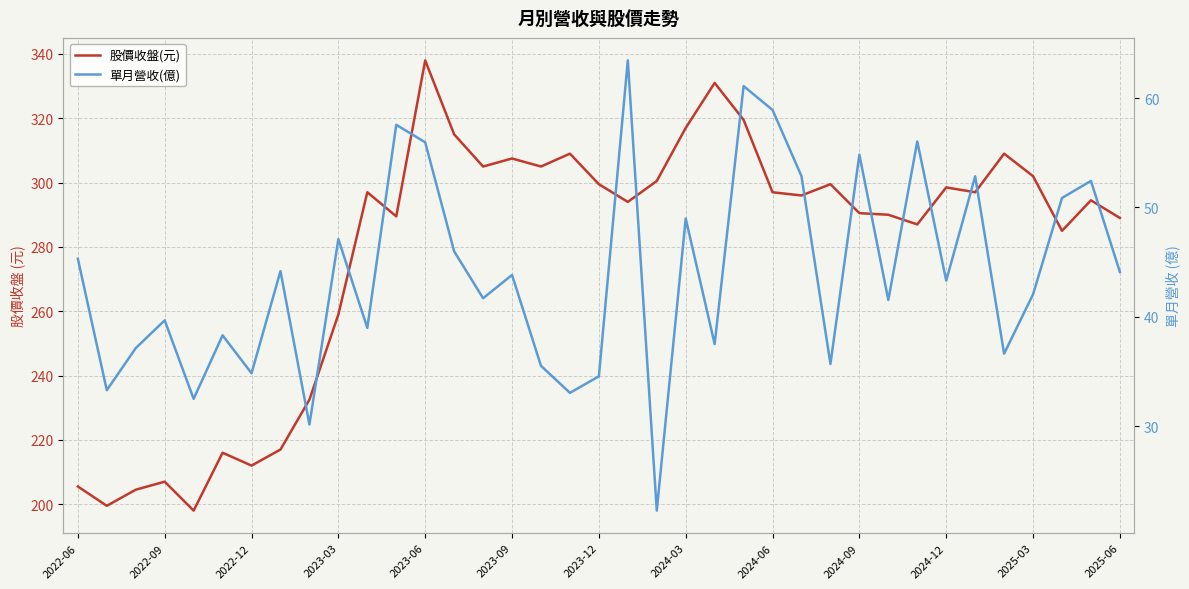

Reading right to left, list all the values displayed in this chart.

股價收盤(元): 289.0	294.5	285.0	302.0	309.0	297.0	298.5	287.0	290.0	290.5	299.5	296.0	297.0	319.5	331.0	317.0	300.5	294.0	299.5	309.0	305.0	307.5	305.0	315.0	338.0	289.5	297.0	259.0	232.5	217.0	212.0	216.0	198.0	207.0	204.5	199.5	205.5
單月營收(億): 44.1	52.4	50.9	42.0	36.6	52.8	43.3	56.0	41.5	54.8	35.7	52.9	58.9	61.1	37.5	49.0	22.3	63.4	34.5	33.0	35.5	43.8	41.7	46.0	56.0	57.5	39.0	47.1	30.1	44.2	34.8	38.3	32.5	39.7	37.1	33.3	45.3